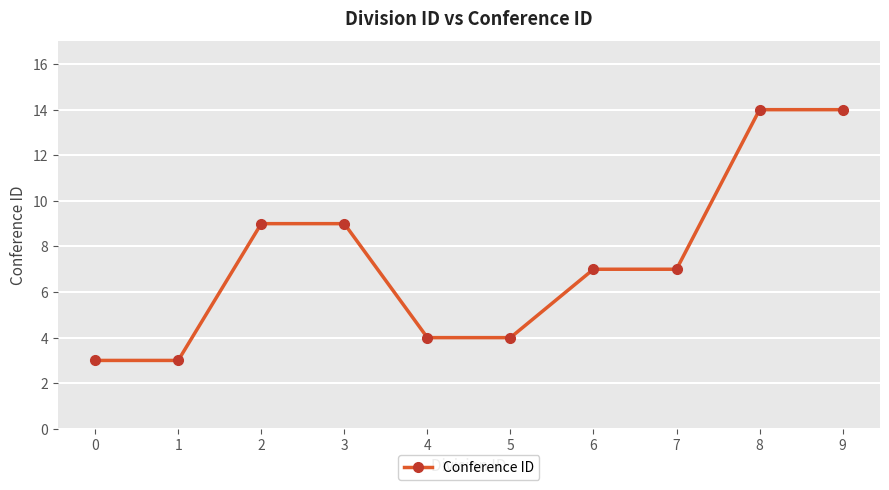

Is it true that the value at 9 is 14?

True